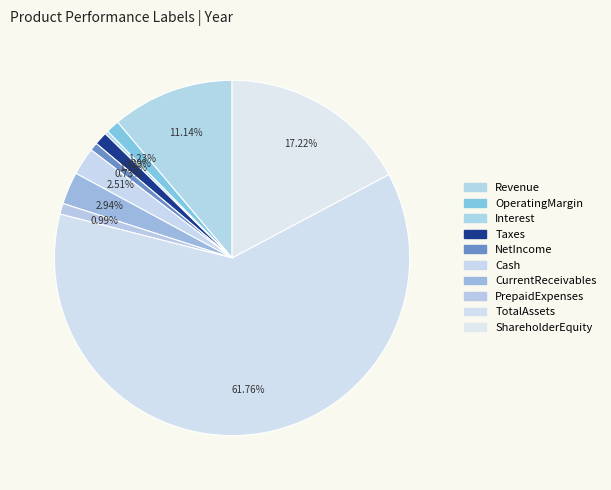

Count the number of slices in the pie.

10